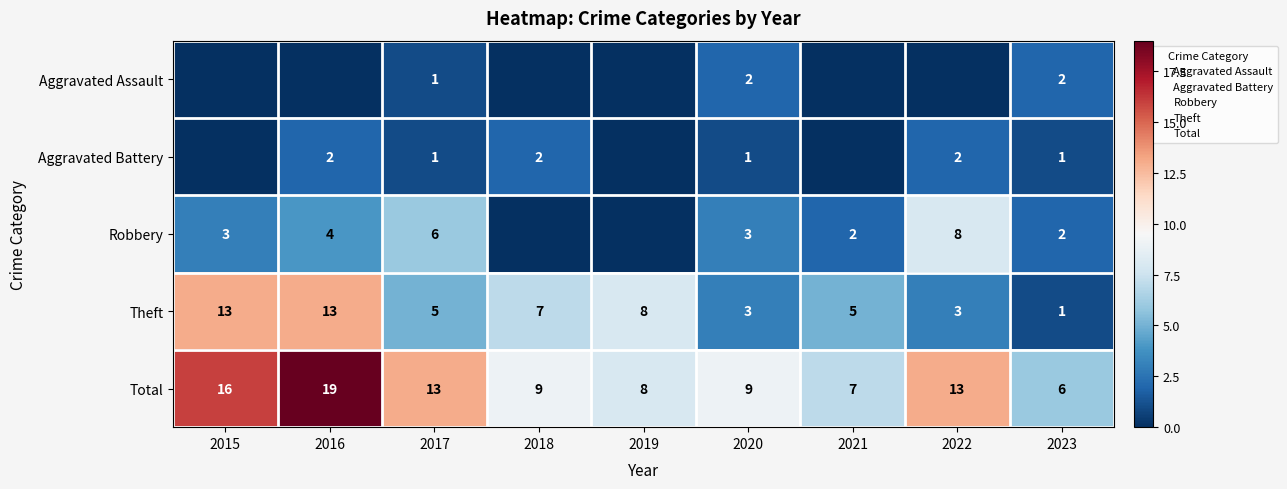

What is the total value across all series at 2019?

16